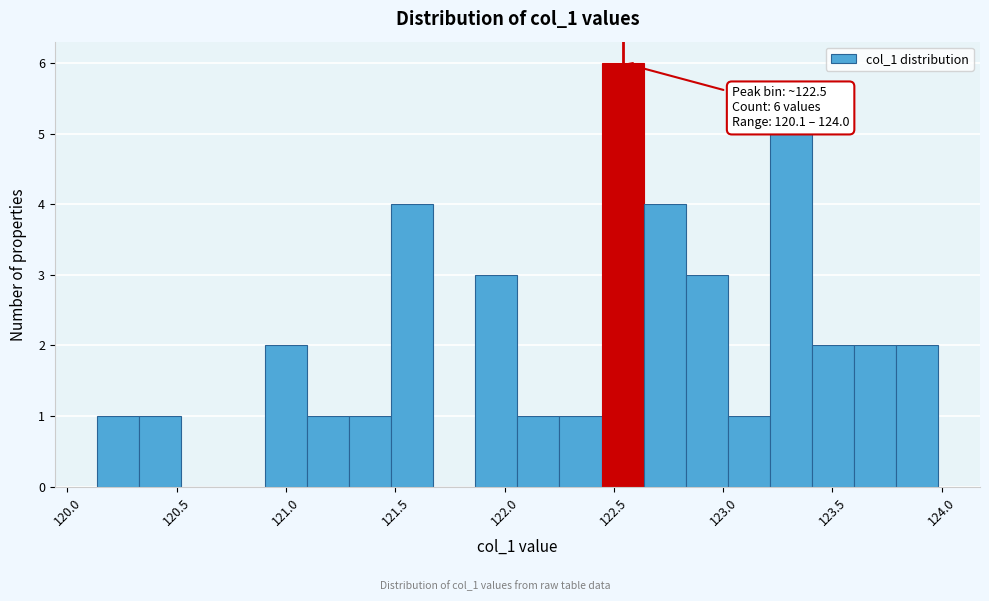

Read against the x-axis, roughly where is the centre of the tallest bar?

122.55